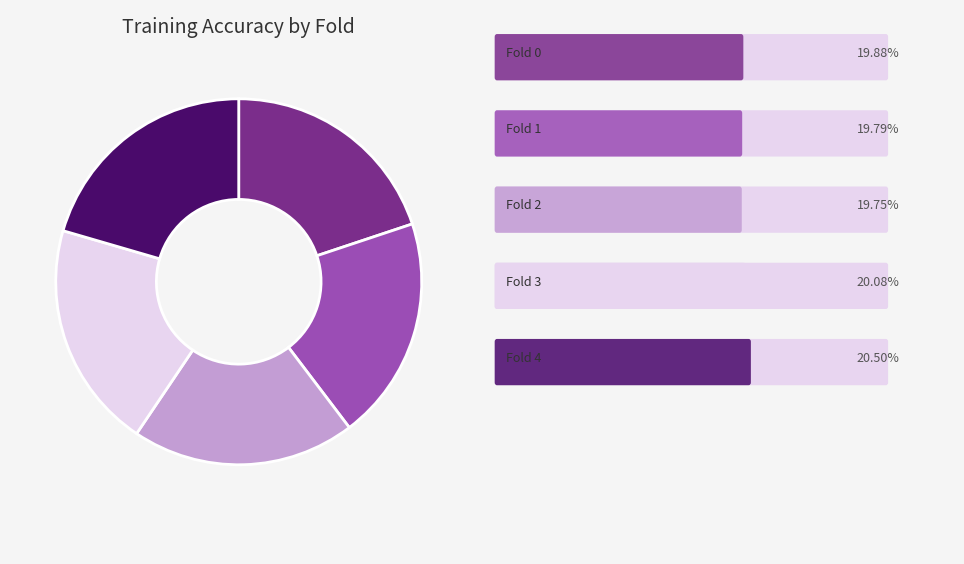

Is there a majority slice in this chart?

No